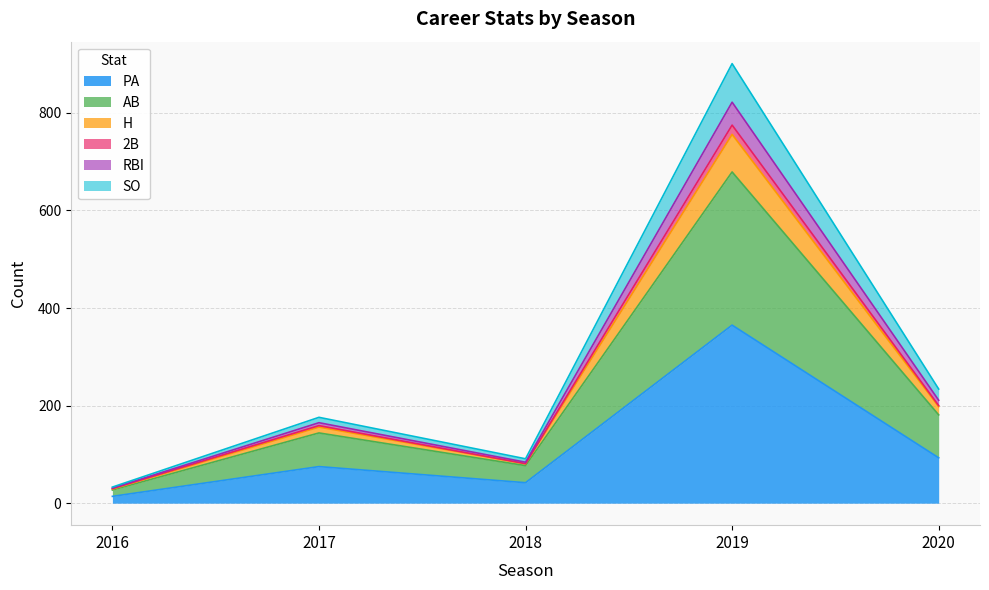

True or false: RBI has a value of 22 at 2018.

False